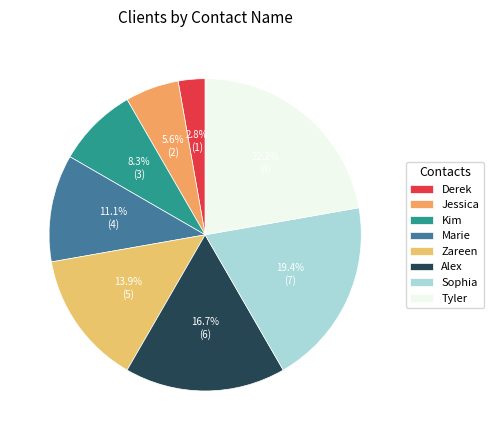

How many segments does this pie chart have?

8